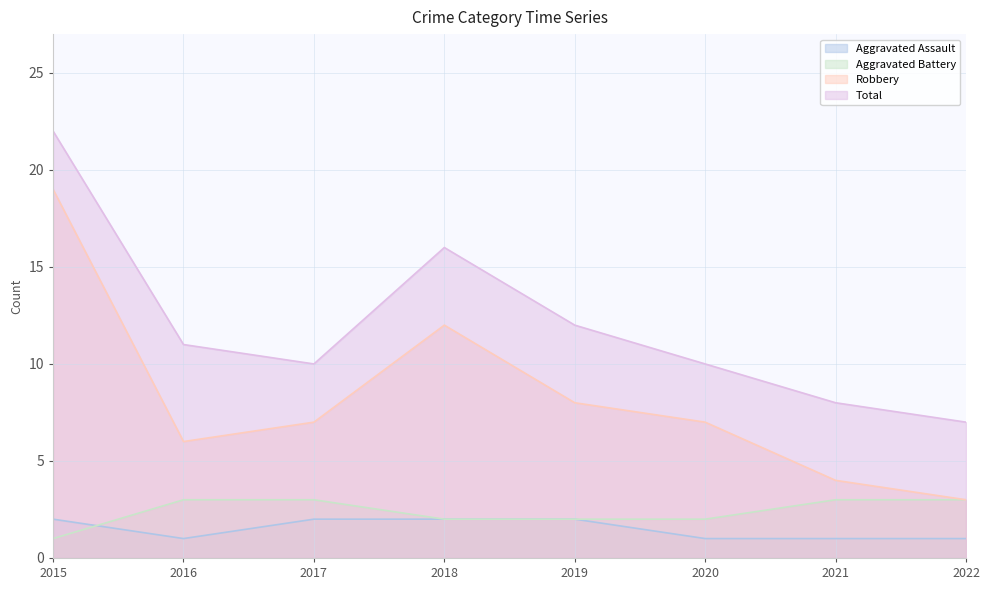

How many lines are shown in the chart?

4